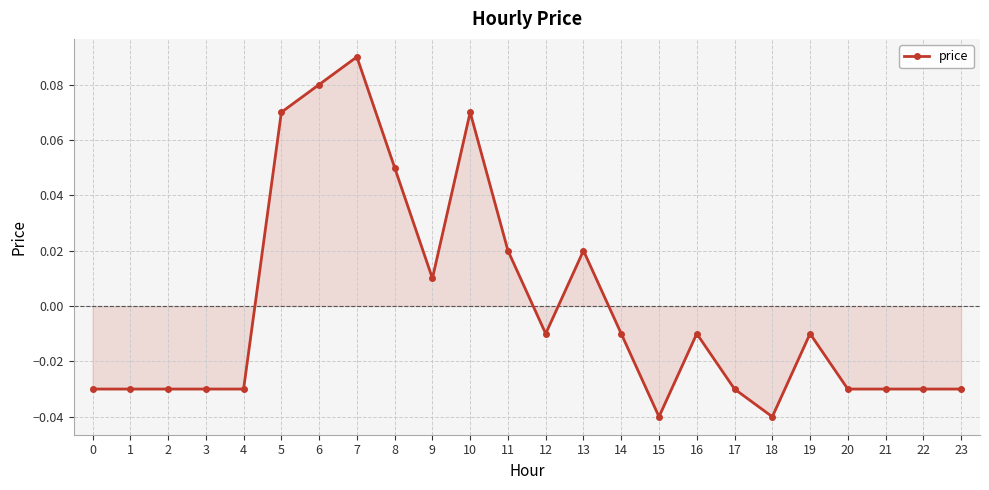

Does the chart display data point markers on the line(s)?

Yes